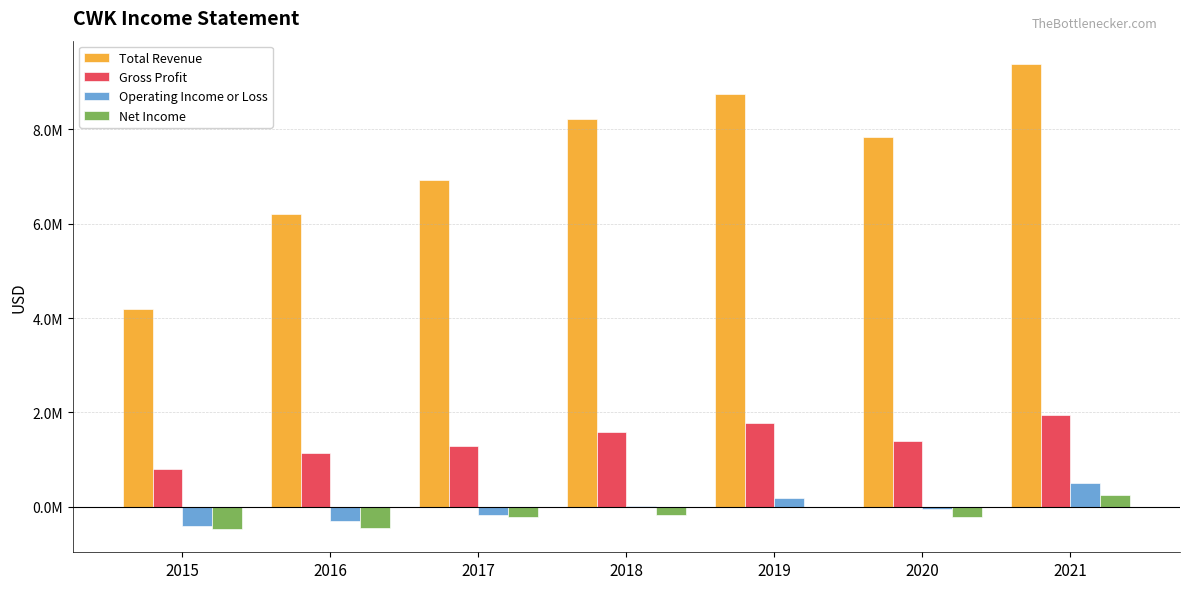

Are the bars grouped side by side (vs. stacked)?

Yes